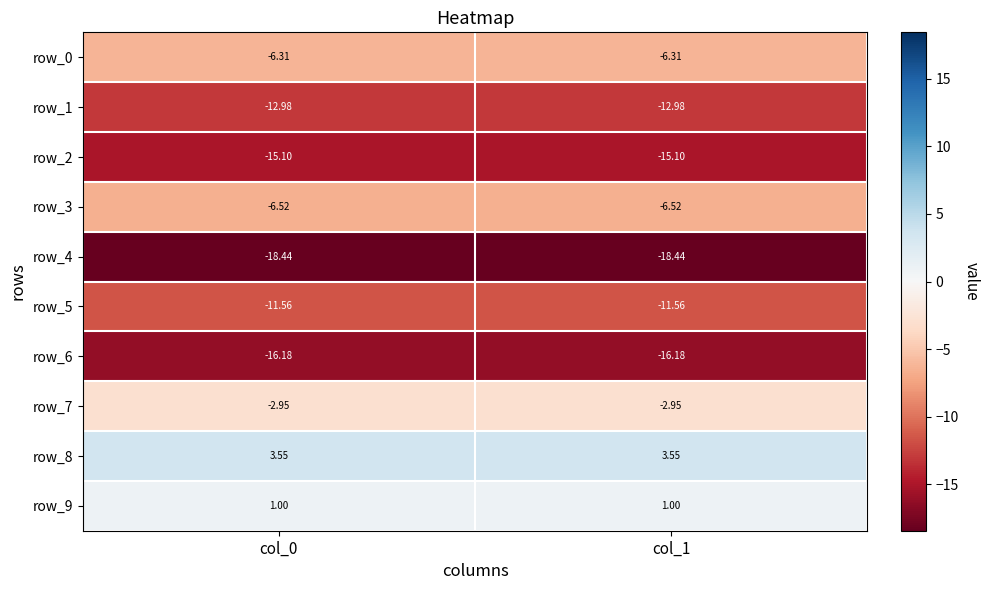

Is the value of row_3 at col_0 greater than the value of row_7 at col_1?

No